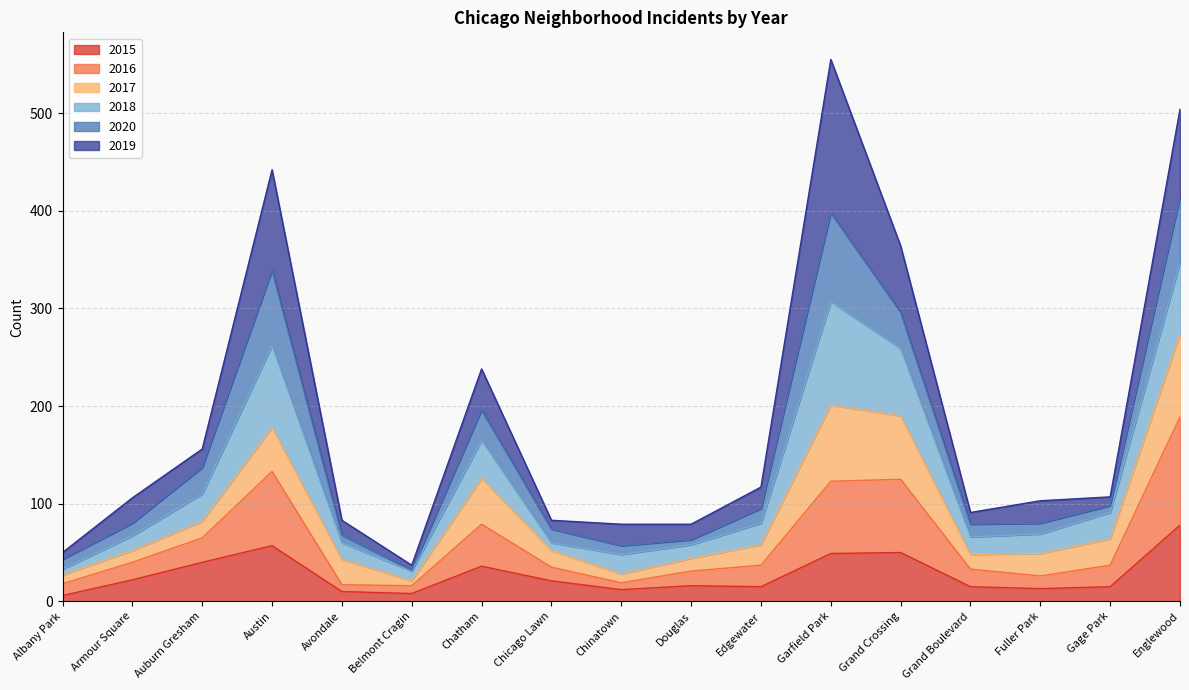

What is the maximum value for 2015?

78